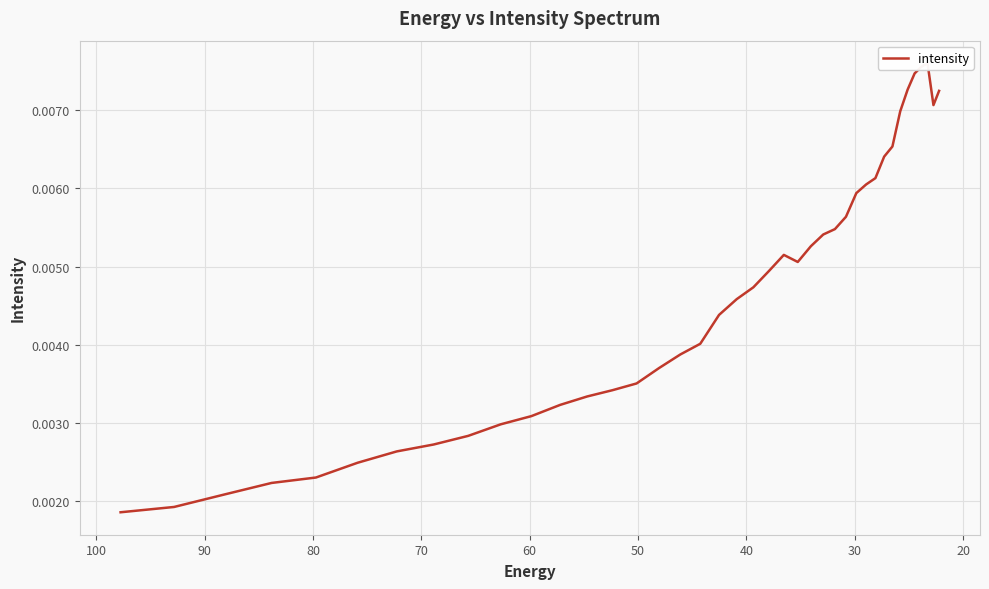

Count the values in the range 0 to 1.

40